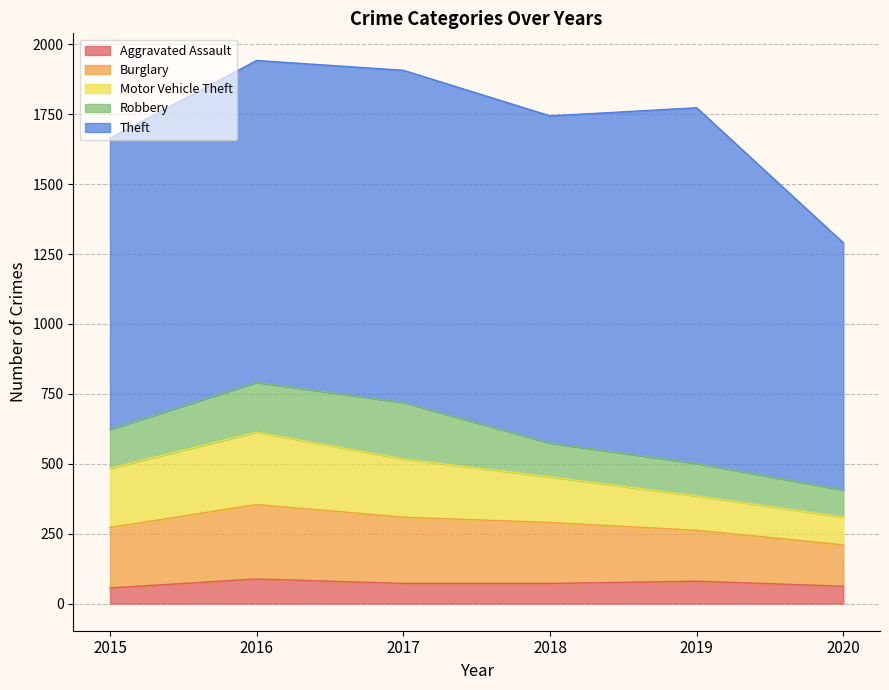

Which series changed the most between 2015 and 2020?

Theft